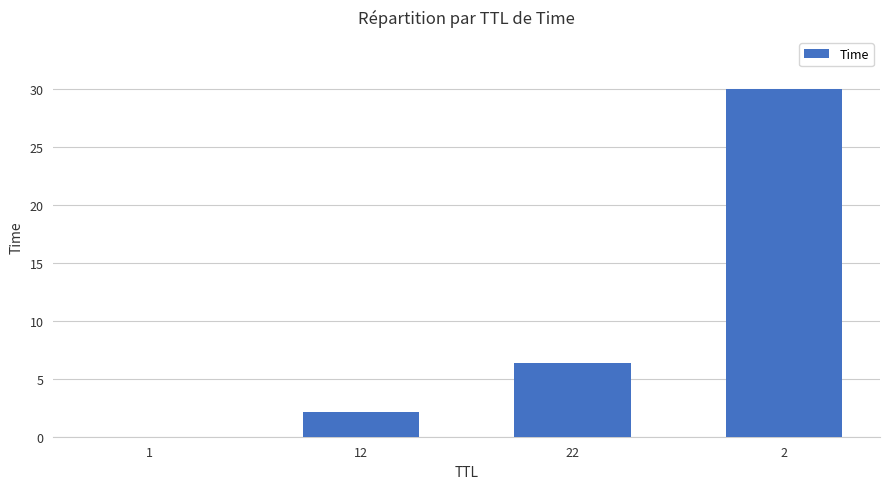

How many data points are above 6?

2